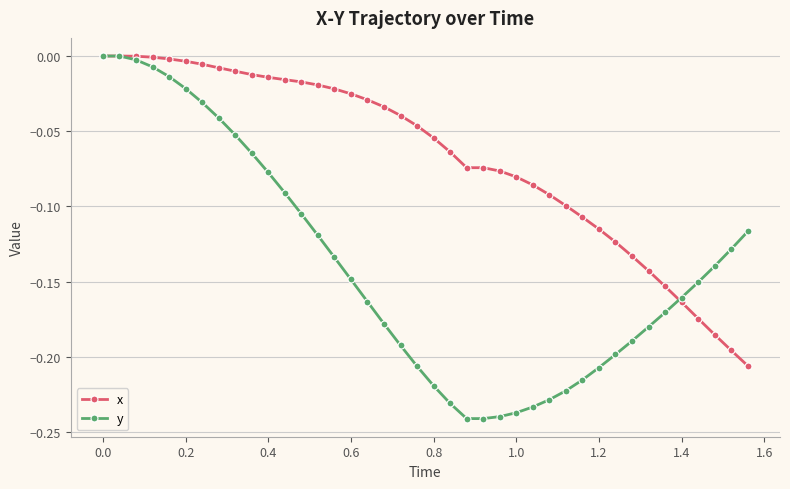

True or false: x and y intersect in this chart.

True